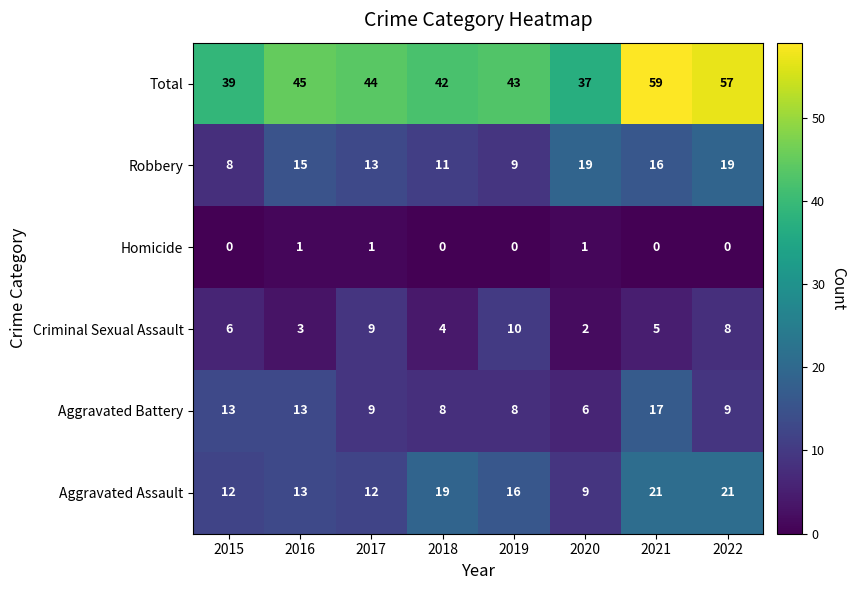

What is the total value across all series at 2020?

74